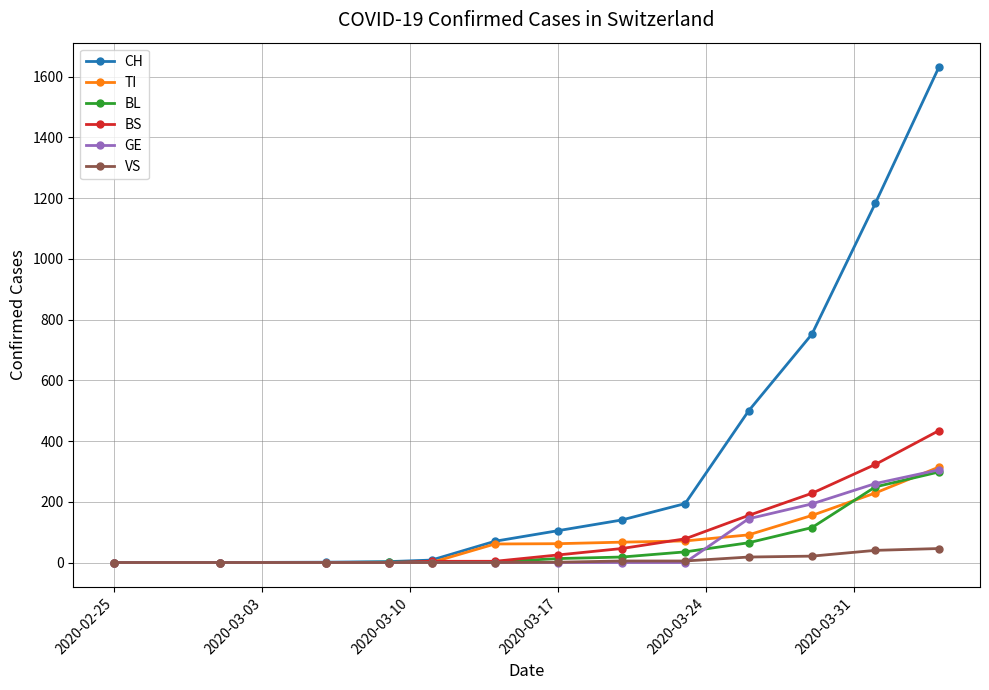

What is the greatest value displayed?

1630